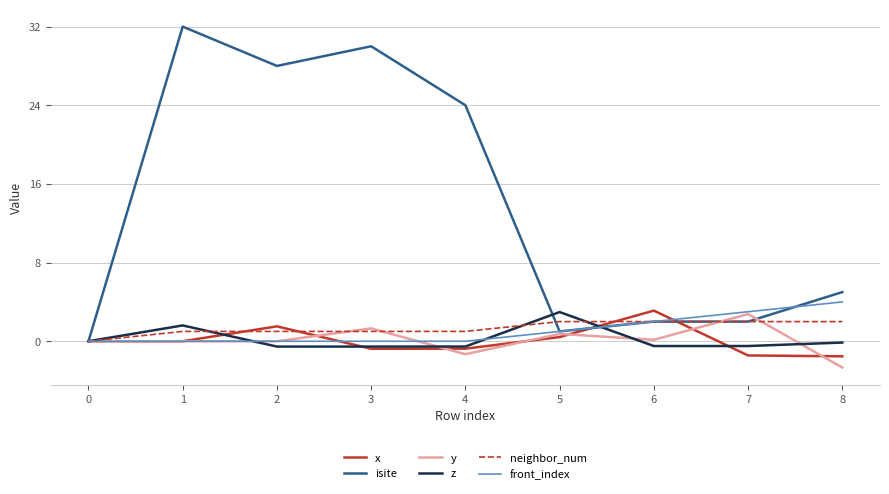

At how many categories does at least one series exceed 4?

5